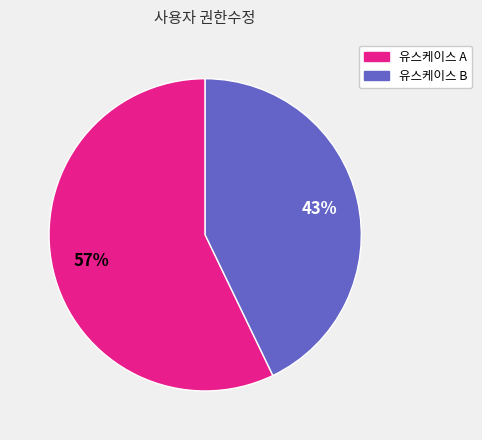

To the nearest percent, what is the average slice percentage?

50%